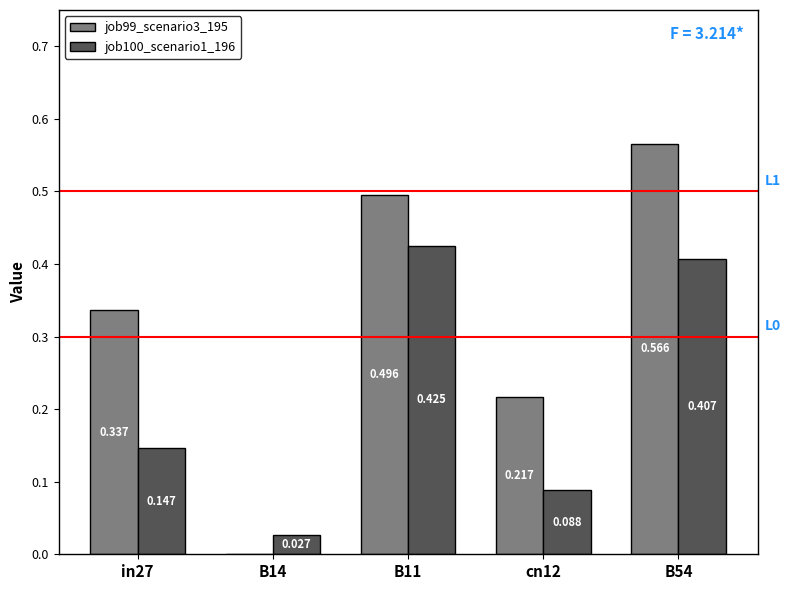

What is the value of the job100_scenario1_196 bar at the 5th from the left?

0.4